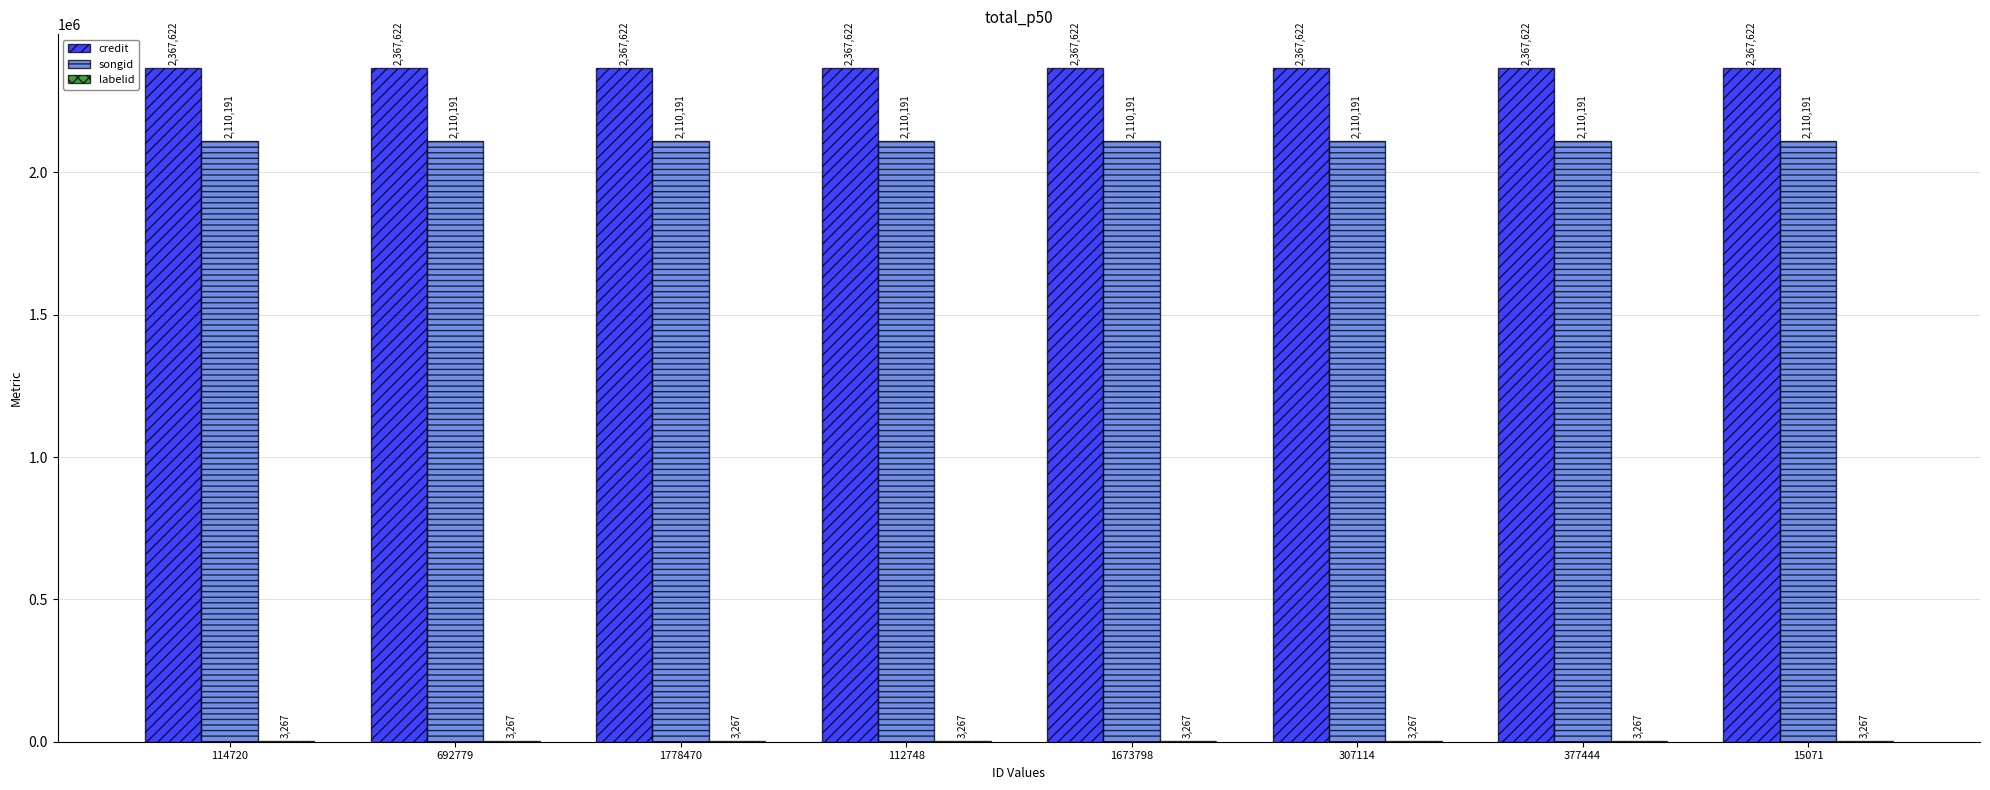

How many groups of bars are there?

8